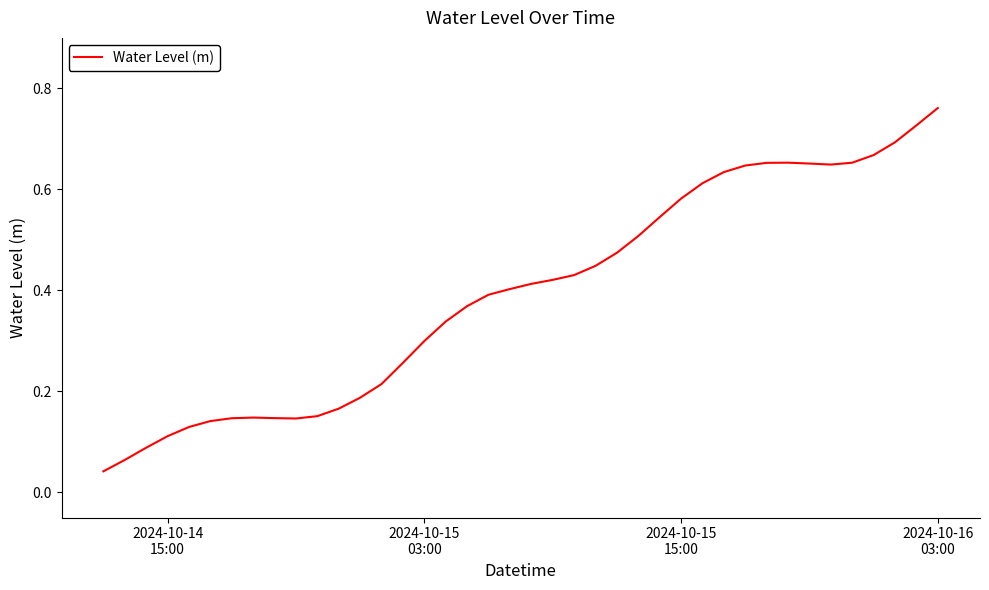

Reading left to right, what are all the values shown in this chart?

0.0	0.1	0.1	0.1	0.1	0.1	0.1	0.1	0.1	0.1	0.2	0.2	0.2	0.2	0.3	0.3	0.3	0.4	0.4	0.4	0.4	0.4	0.4	0.4	0.5	0.5	0.5	0.6	0.6	0.6	0.6	0.7	0.7	0.7	0.6	0.7	0.7	0.7	0.7	0.8